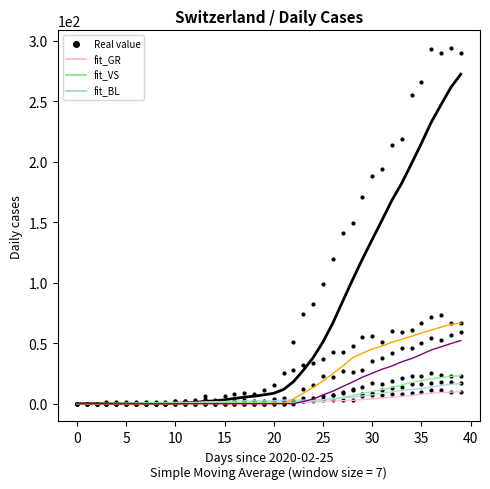

Reading right to left, list all the values displayed in this chart.

CH: 290	294	290	293	266	255	219	214	194	188	171	149	141	120	99	82	74	51	25	15	11	8	9	8	6	3	6	3	2	2	0	0	0	0	0	0	0	0	0	0
GR: 10	10	11	11	10	9	8	8	7	7	6	3	3	3	3	3	2	2	1	1	0	0	0	0	0	0	0	0	0	0	0	0	0	0	0	0	0	0	0	0
VS: 23	23	24	25	23	23	21	19	16	17	14	12	9	7	6	5	5	2	2	1	1	1	1	1	1	1	1	1	1	1	1	1	1	1	1	1	1	0	0	0
BL: 17	18	18	17	16	16	14	13	11	9	8	11	10	7	4	2	2	2	5	4	2	2	3	3	1	1	4	2	2	2	0	0	0	0	0	0	0	0	0	0
TI: 67	67	73	72	67	61	59	60	51	56	55	48	43	43	37	34	32	28	0	0	0	0	0	0	0	0	0	0	0	0	0	0	0	0	0	0	0	0	0	0
ZH: 59	57	53	54	50	46	46	42	38	35	28	26	27	22	23	15	12	0	0	0	0	0	0	0	0	0	0	0	0	0	0	0	0	0	0	0	0	0	0	0